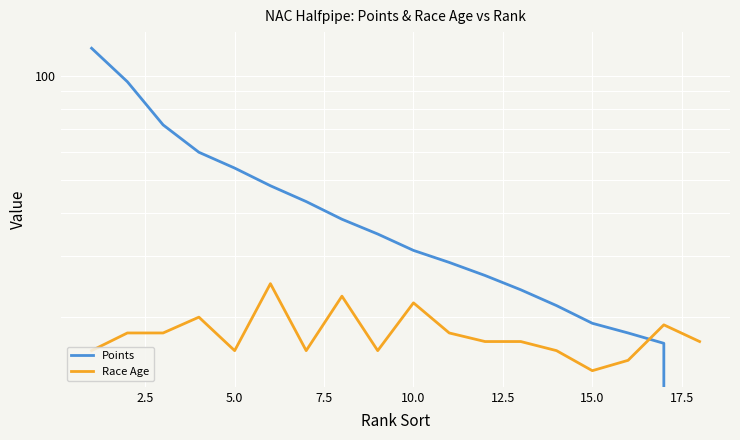

Which series has the largest total across all categories?

Points